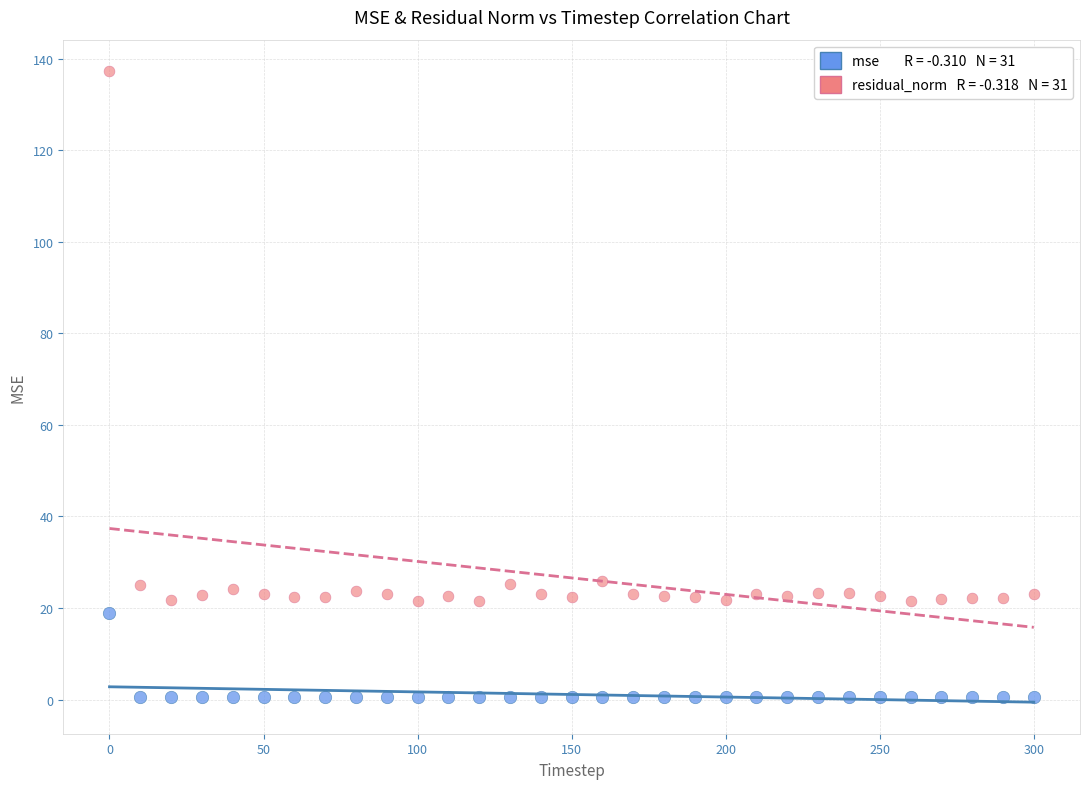

Across all data points, what is the range of X values (max minus min)?

300.0